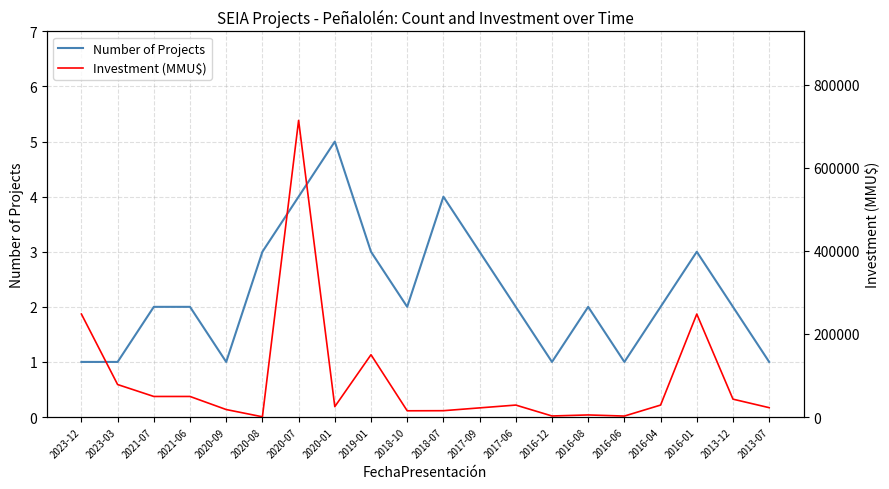

At which label does Number of Projects reach its peak?

2020-01